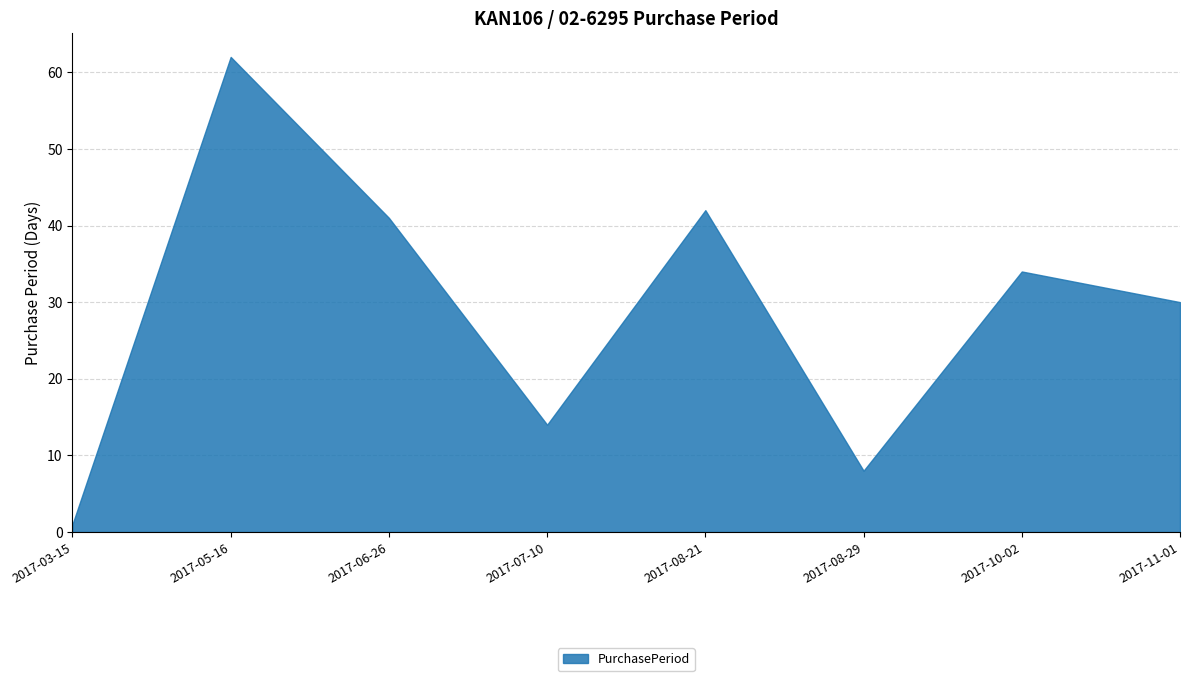

What is the label of the 5th point from the left?

2017-08-21